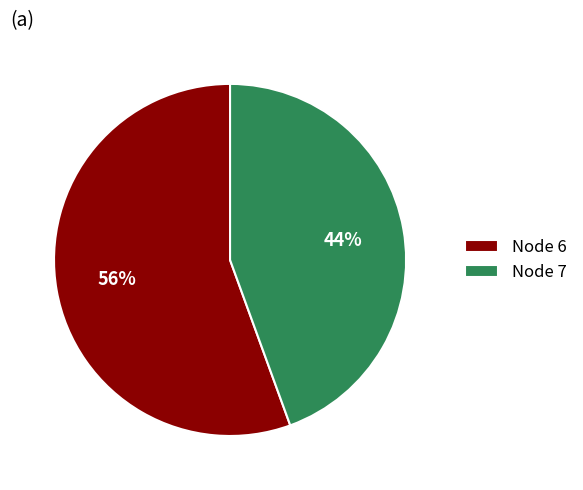

Count the number of slices in the pie.

2